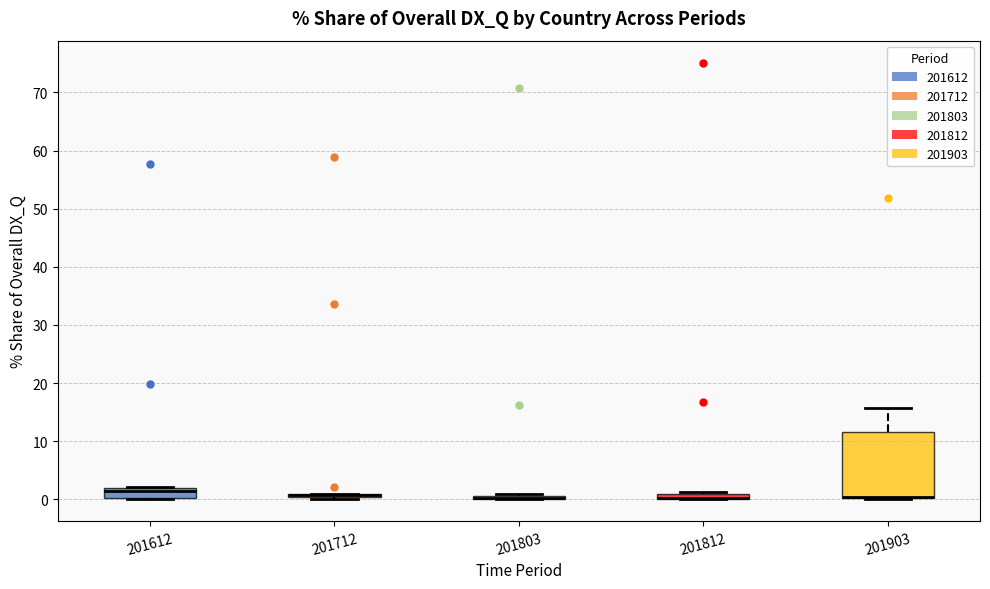

Where is the upper edge of the box at x = 201712 on the y-axis? The values are not printed on the chart, so give them approximately, as read against the axis.

1